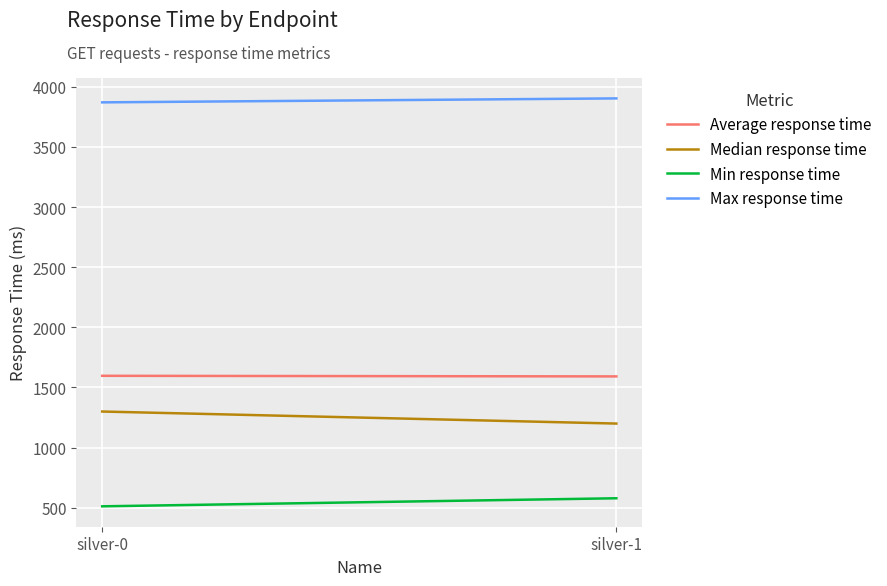

Is the value of Min response time at silver-0 greater than the value of Average response time at silver-1?

No